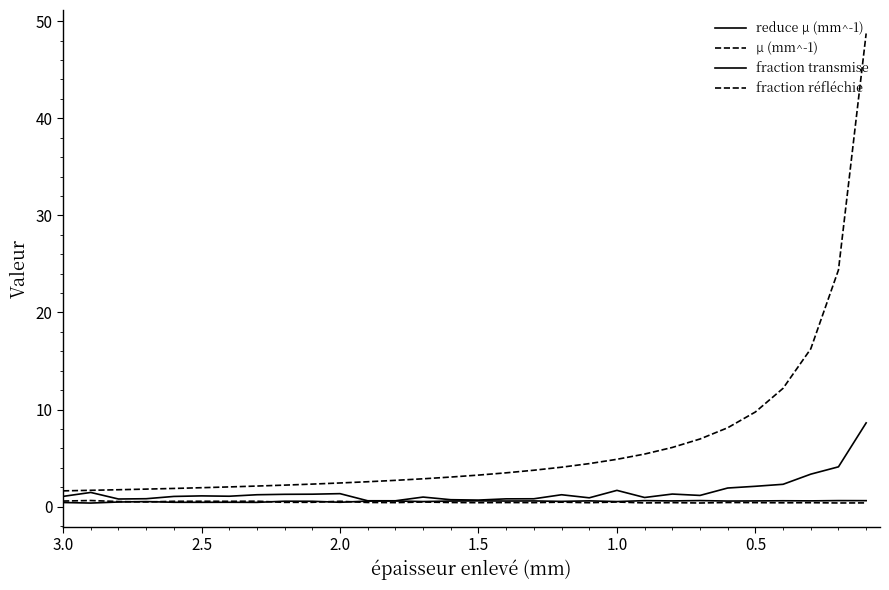

What is the maximum value shown in the chart?

48.7